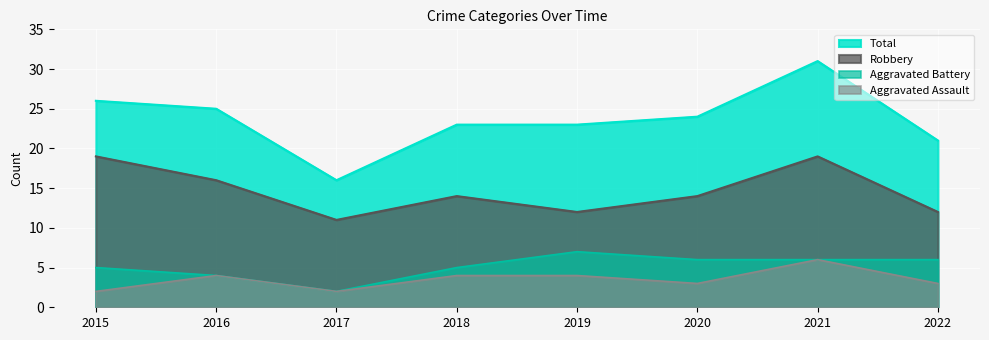

Between 2017 and 2018, which series saw the biggest shift?

Total